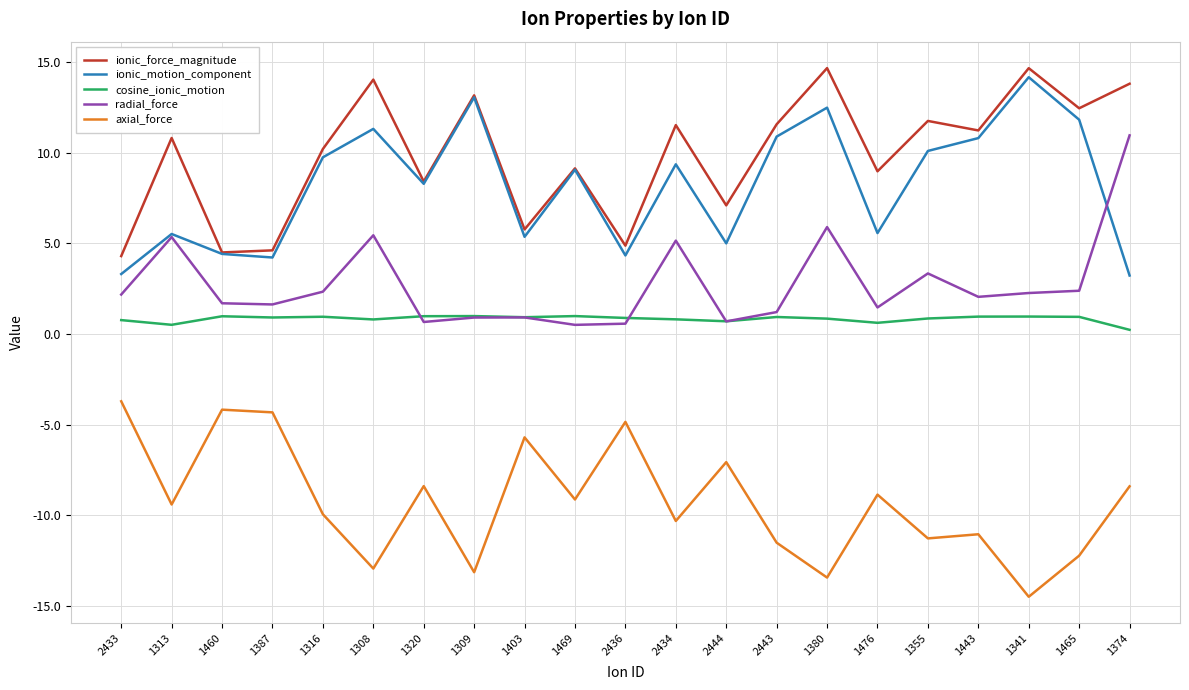

What position from the left is 2444?

13